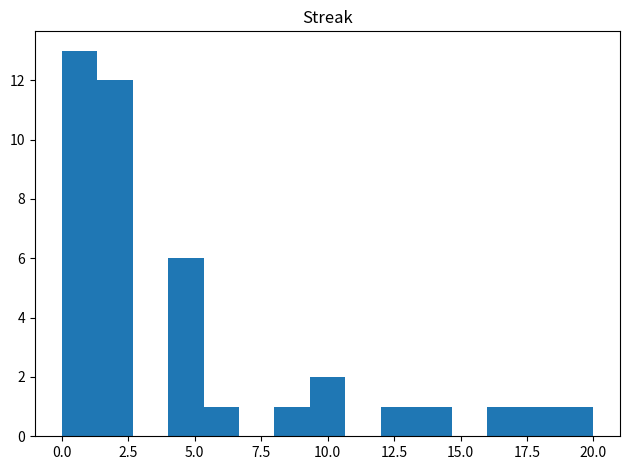

Around what value on the x-axis is the tallest bar? Give the approximate position of its centre, as read against the axis.

0.5